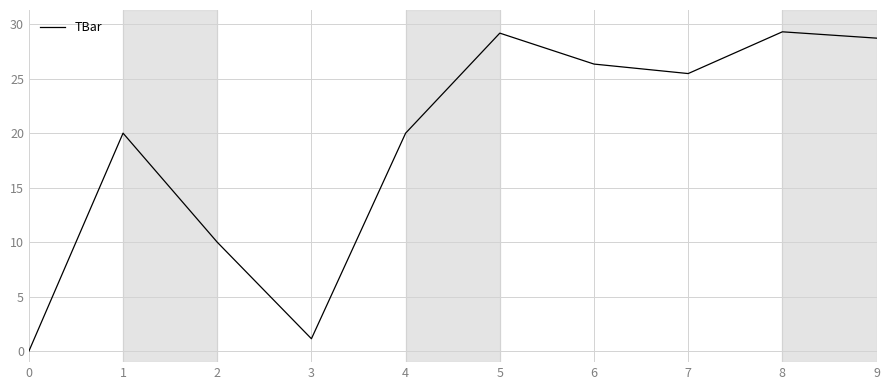

The chart shows a value of 44.0 at 8. True or false?

False